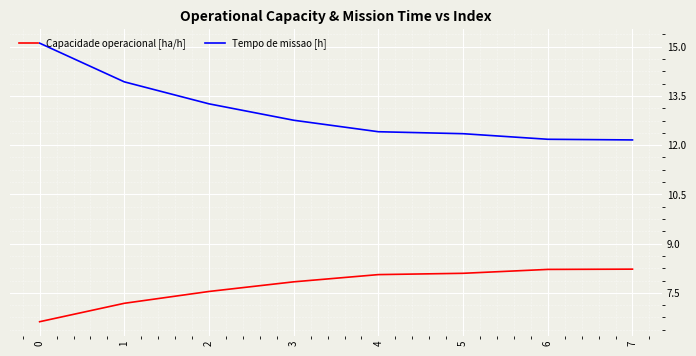

The value of Capacidade operacional [ha/h] at 0 is 6.6. True or false?

True